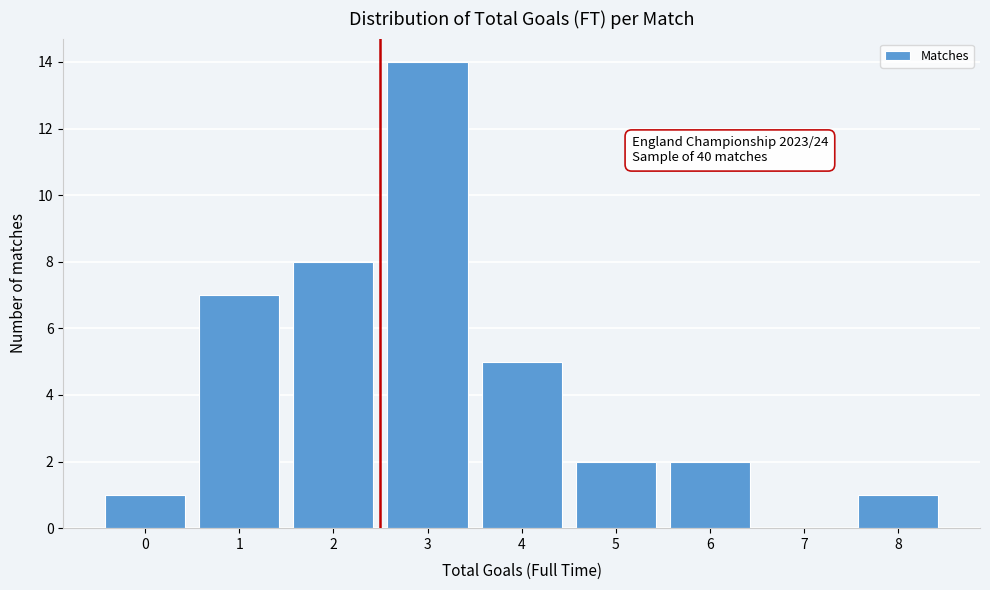

Reading left to right, extract all data points from this chart.

0=1	1=7	2=8	3=14	4=5	5=2	6=2	7=0	8=1